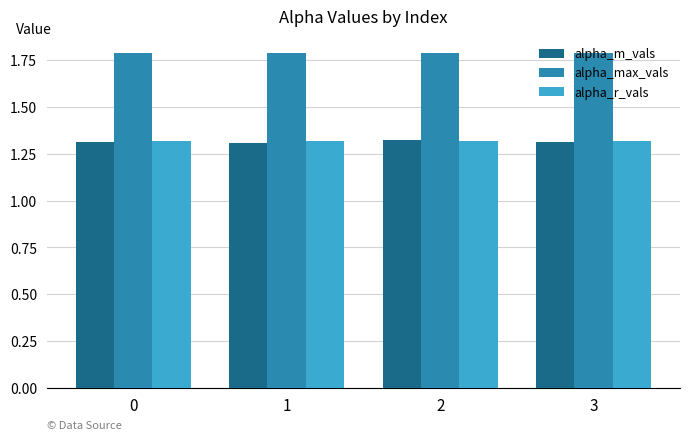

Count the alpha_m_vals values in the range 1 to 2.

4